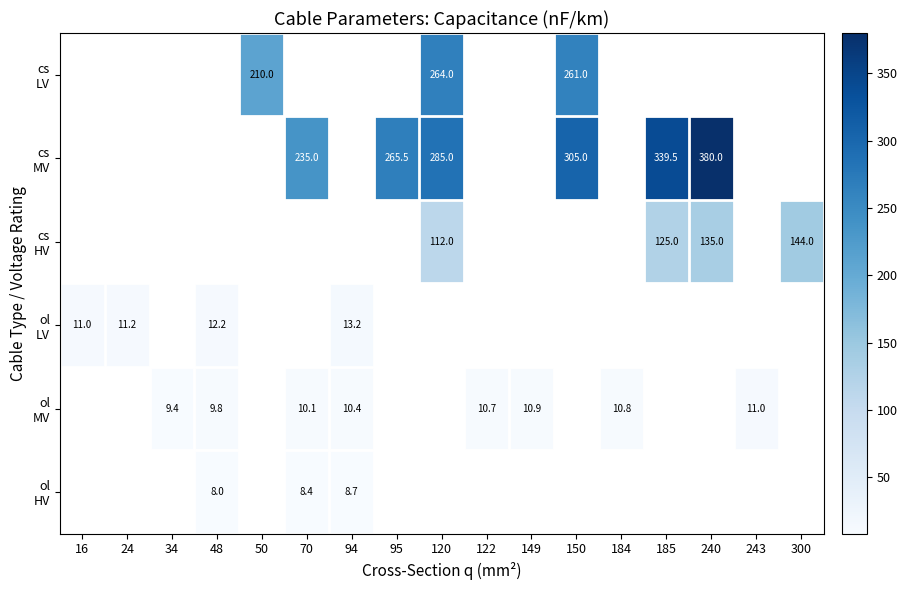

How many positive values does the cs HV series have?

4